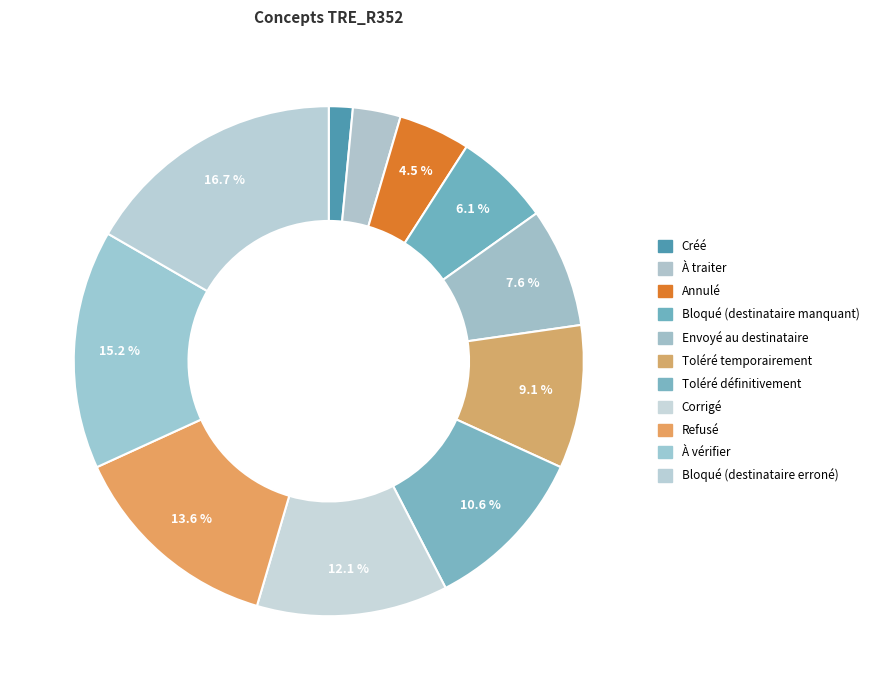

How many segments does this pie chart have?

11